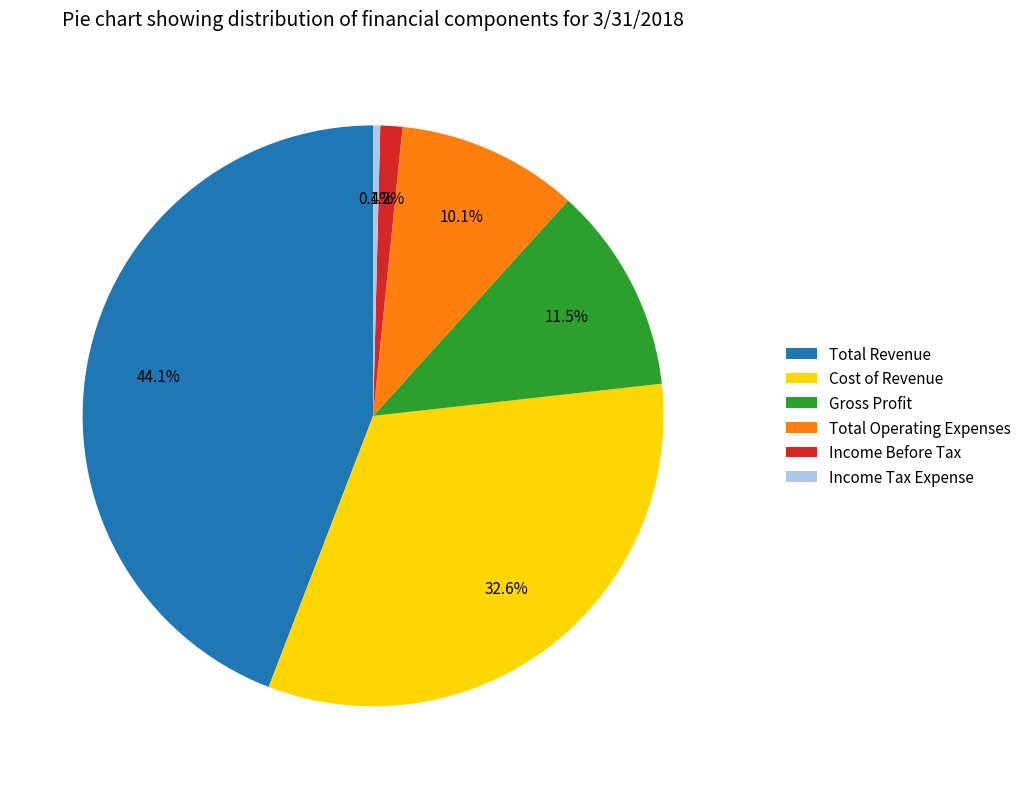

Which slice is the smallest?

Income Tax Expense